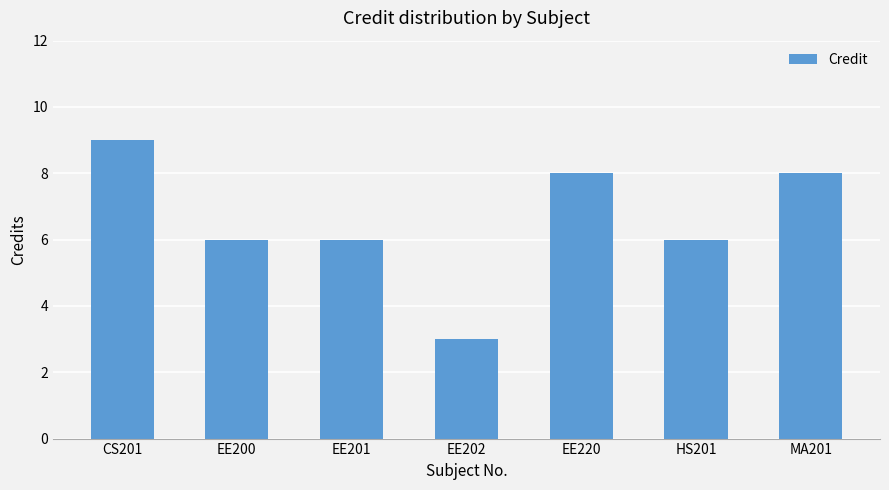

What is the maximum value shown in the chart?

9